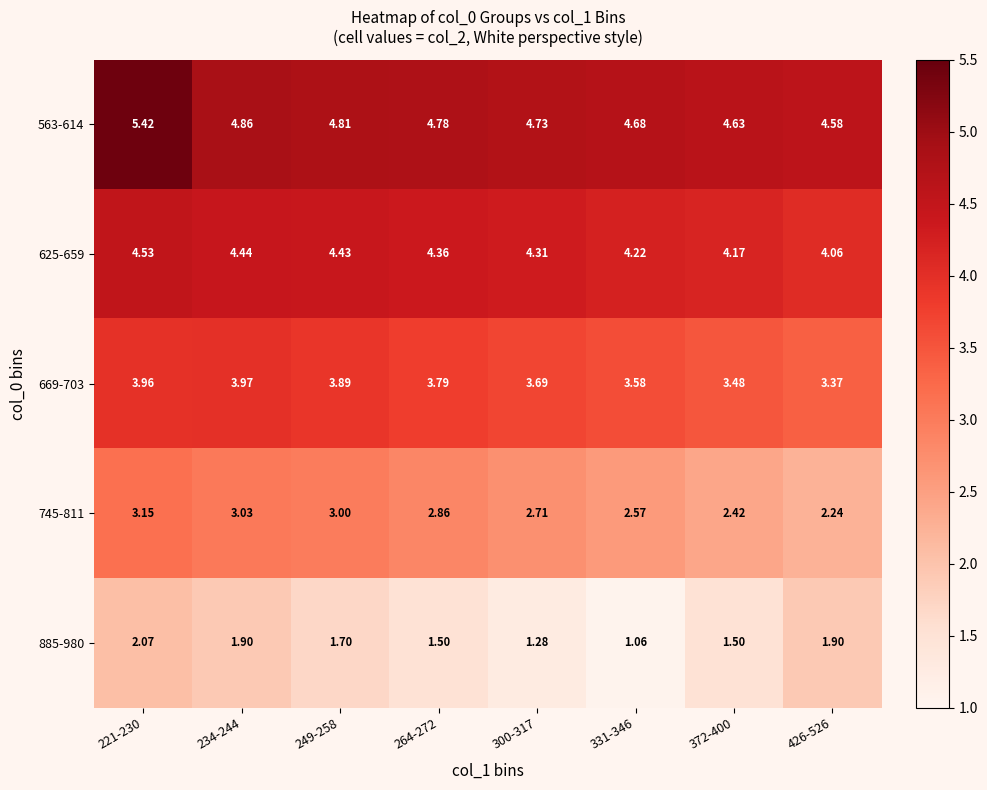

Is the value of 563-614 at 331-346 greater than the value of 625-659 at 300-317?

Yes